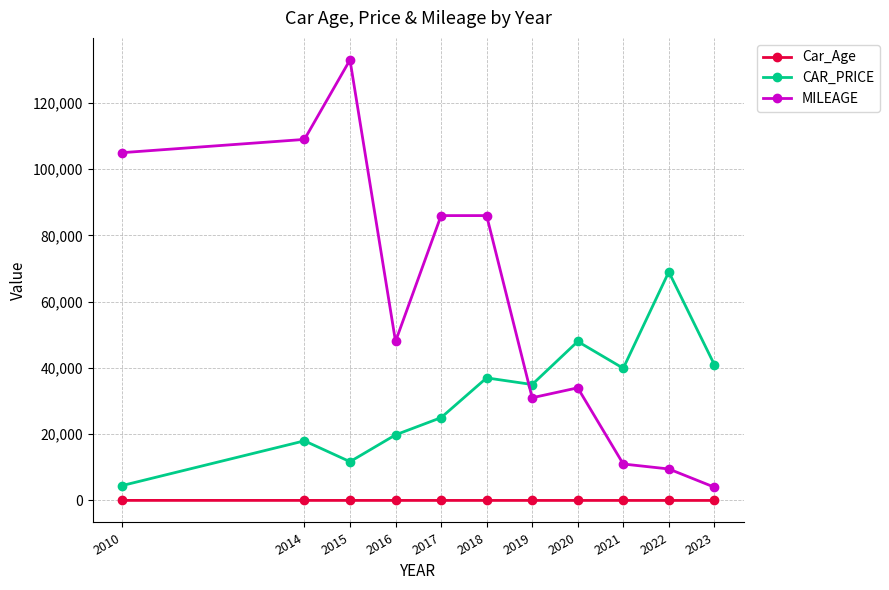

Count the number of categories in the chart.

11